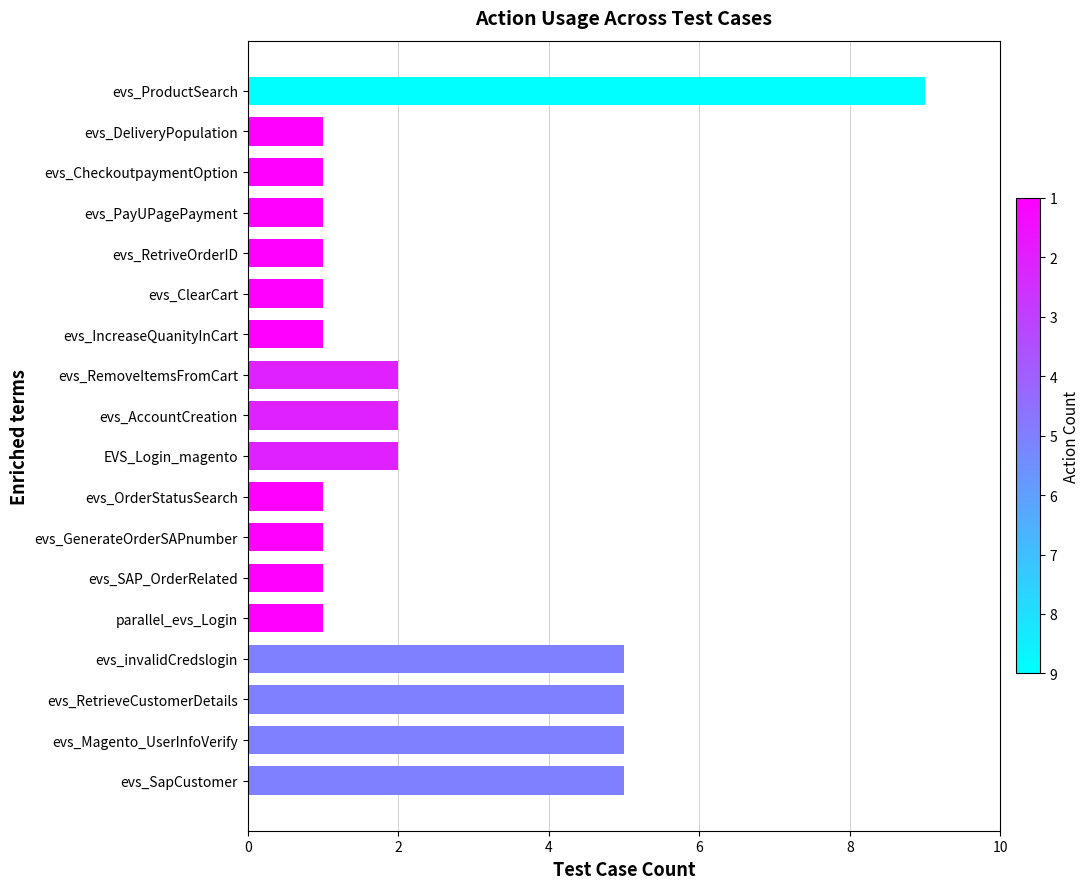

Are the bars horizontal?

Yes